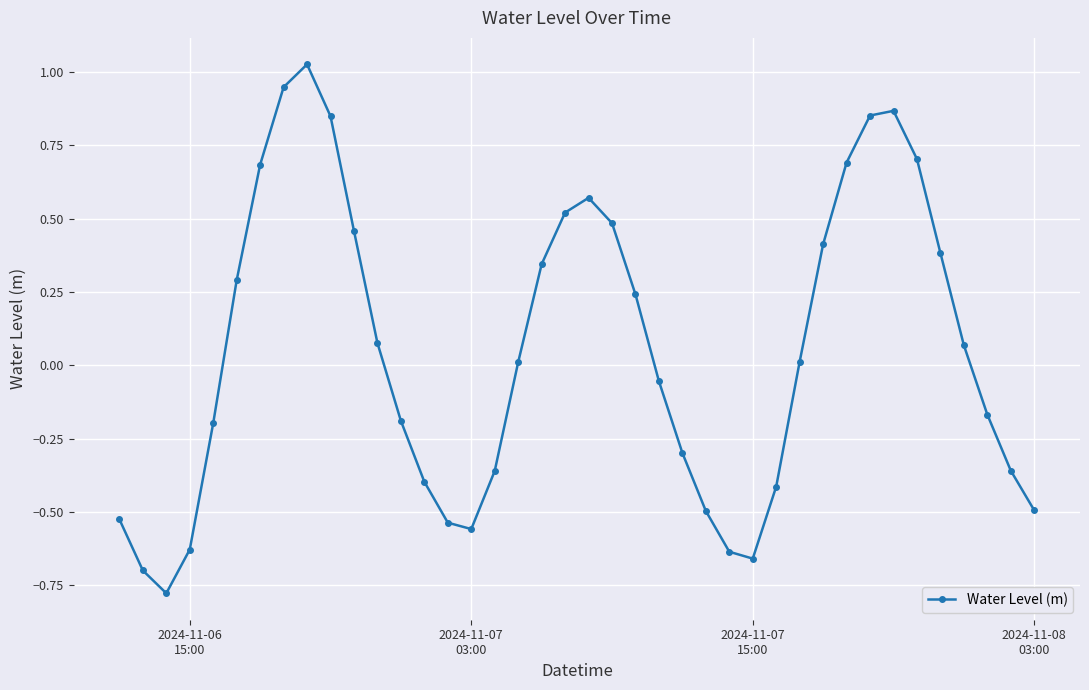

How many points are lower than both their immediate neighbors (excluding endpoints)?

3